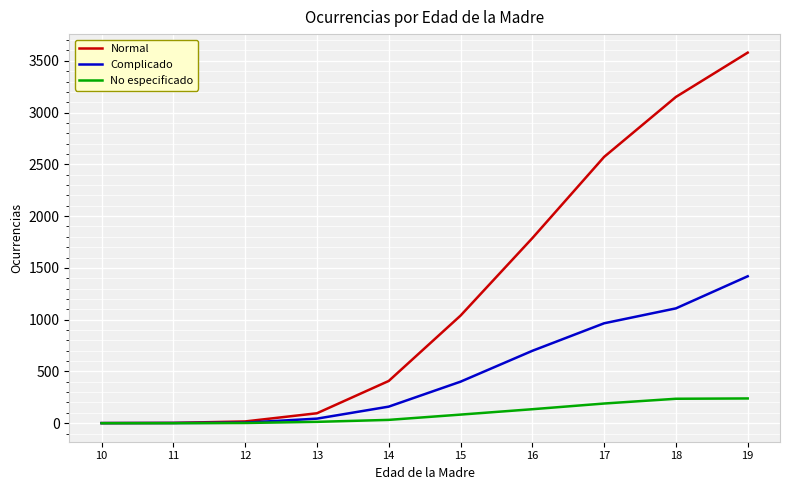

What is the highest value of the Normal series?

3579